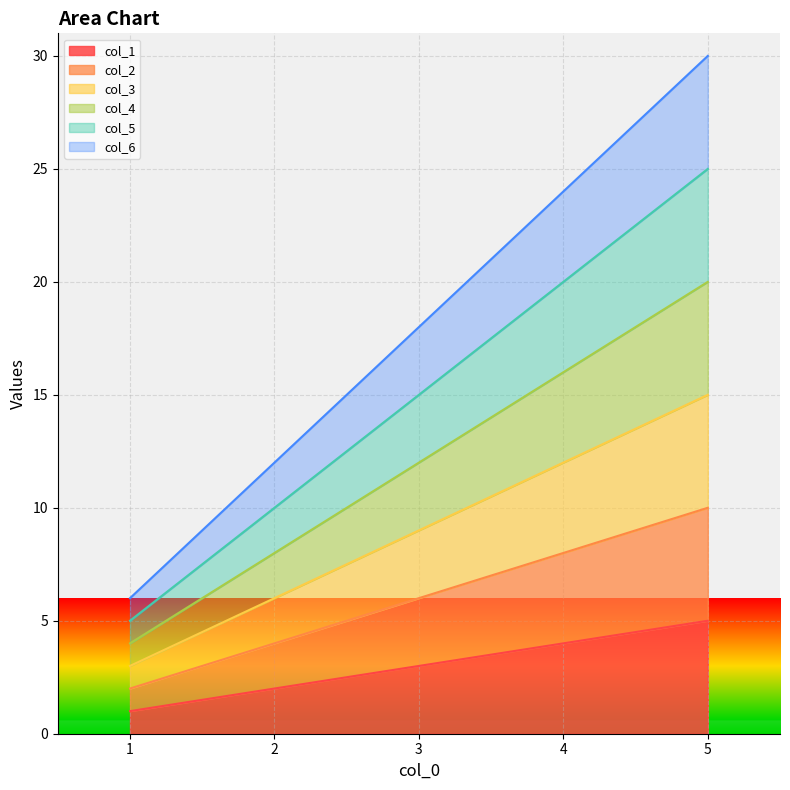

Is it true that col_5 equals 5 at 1?

True